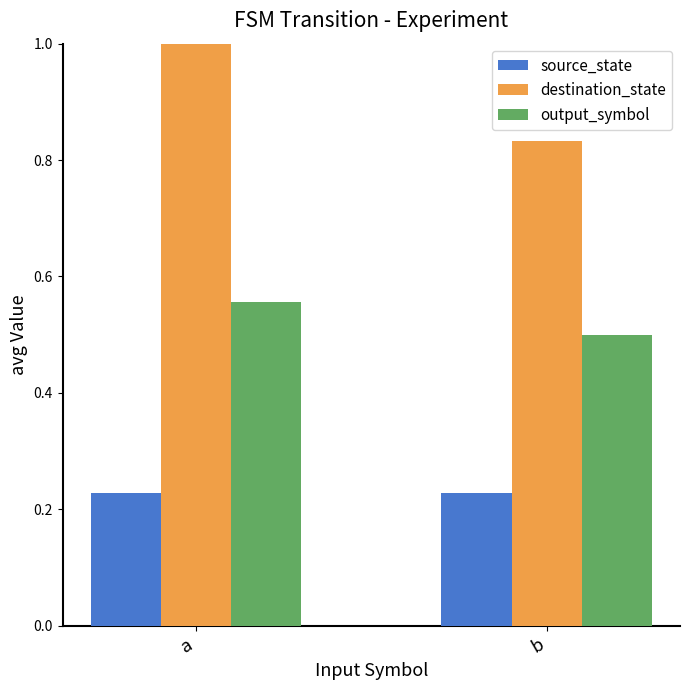

Count the number of categories in the chart.

2